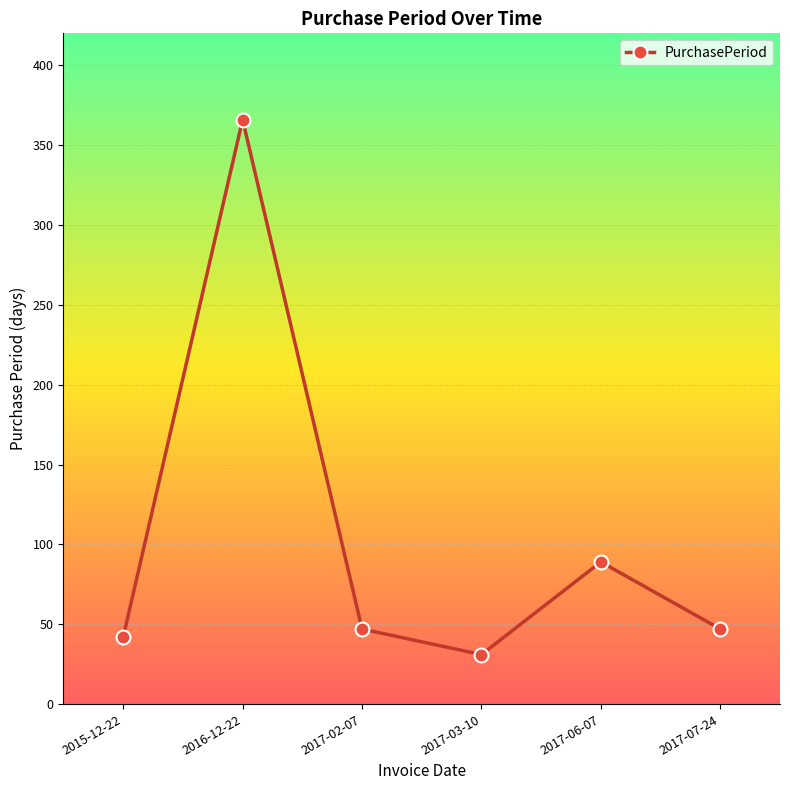

What is the sum of the values at 2016-12-22 and 2017-06-07?

455